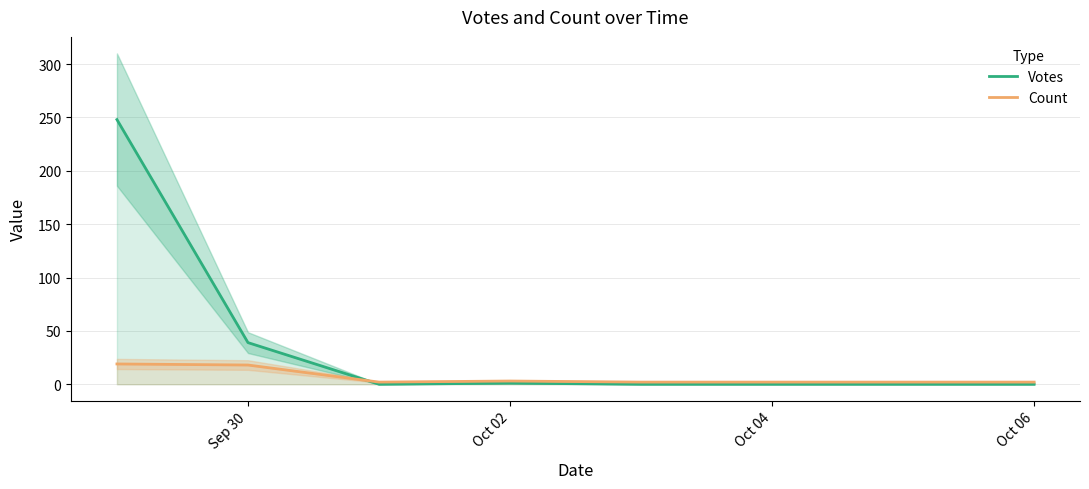

The value of Votes at Sep 30 is 39. True or false?

True